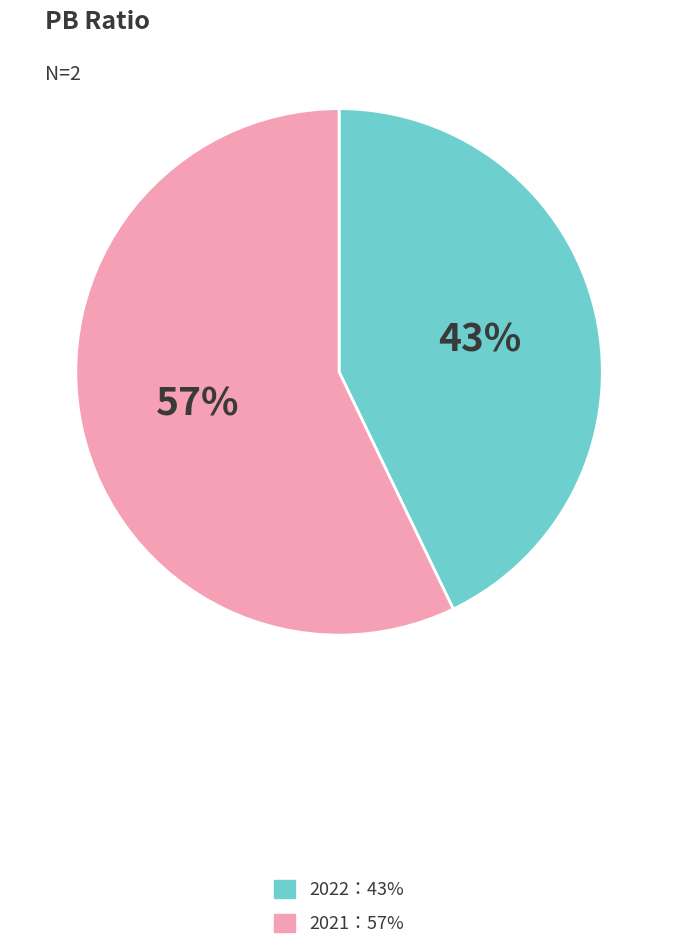

Does any single category account for the majority?

Yes